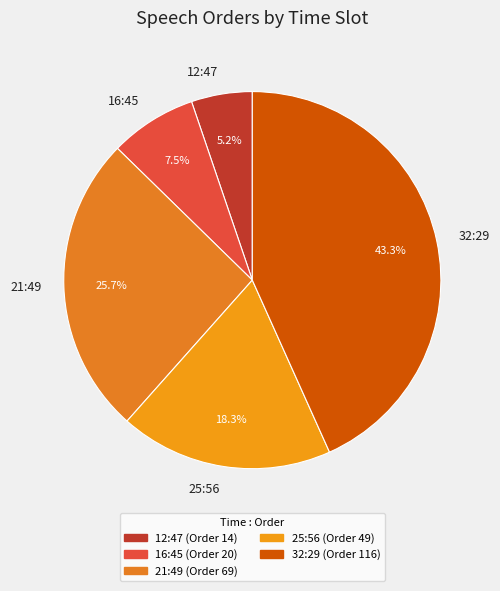

Is there any slice that represents more than half of the pie?

No